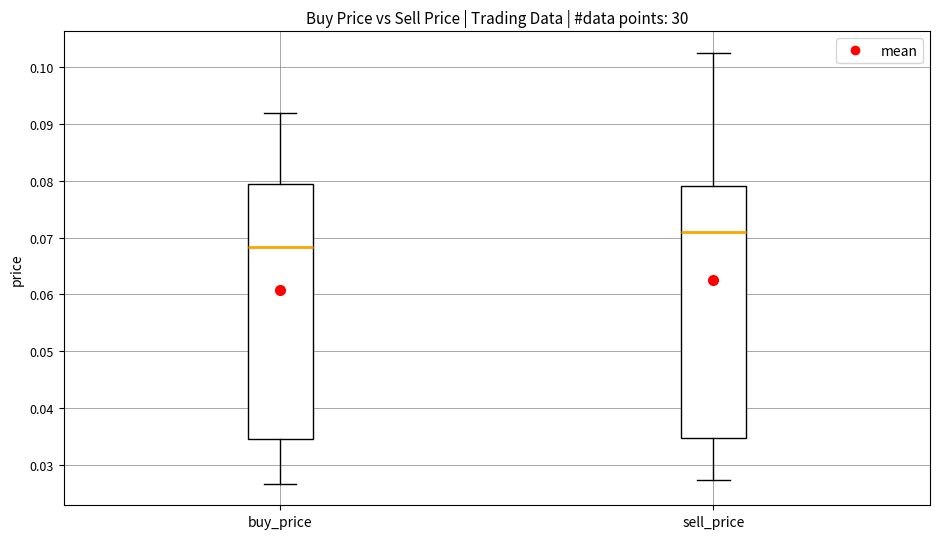

Reading left to right, read every box against the y-axis: the position of its median line, the range the box covers, and the ends of its whiskers. The values are not printed on the chart, so give them approximately, as read against the axis.

buy_price: median 0.068, box 0.035 to 0.079, whiskers 0.027 to 0.092
sell_price: median 0.071, box 0.035 to 0.079, whiskers 0.027 to 0.102